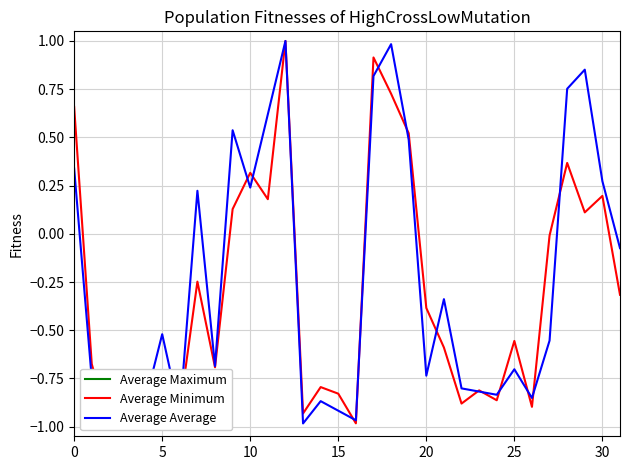

The Average Minimum series shows 0.2 at 9. True or false?

False